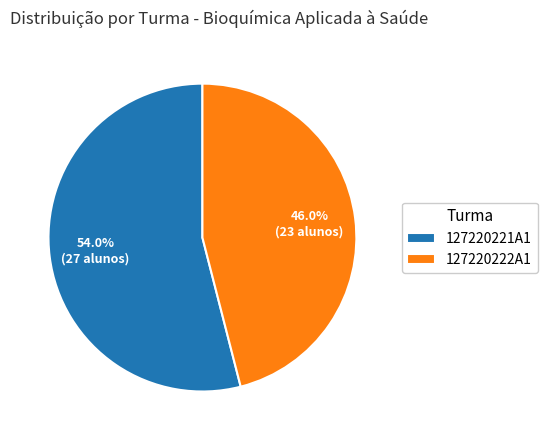

To the nearest percent, what is the difference between the largest and smallest slice percentages?

8%